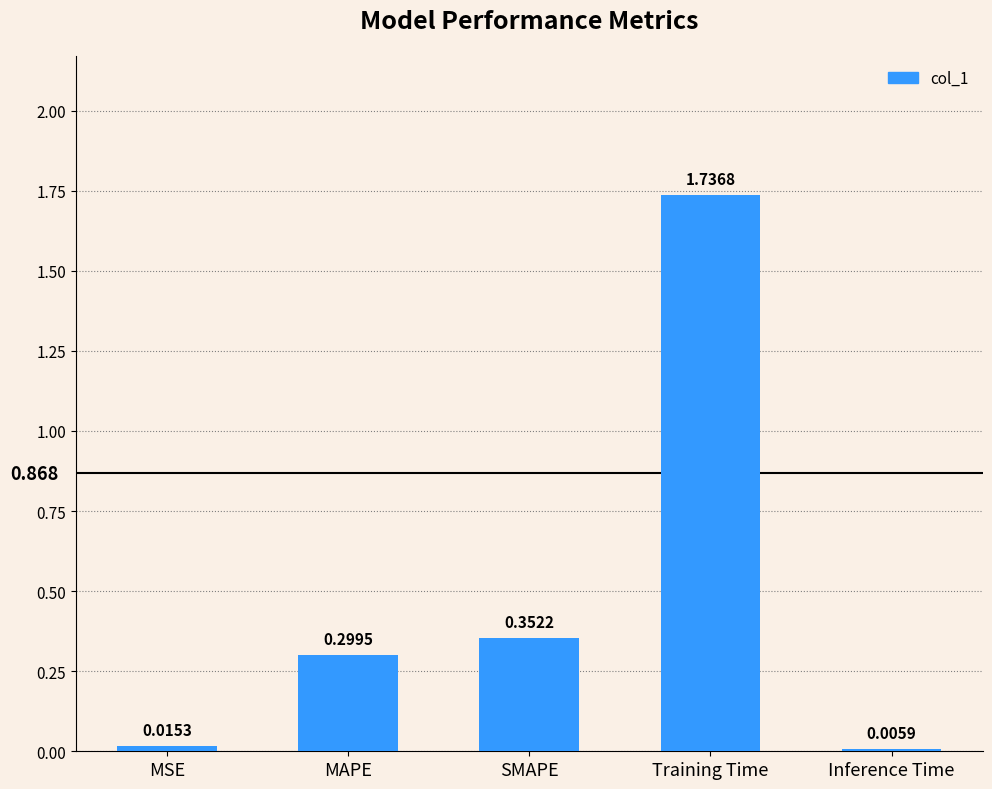

At which label is the value closest to 0?

Inference Time